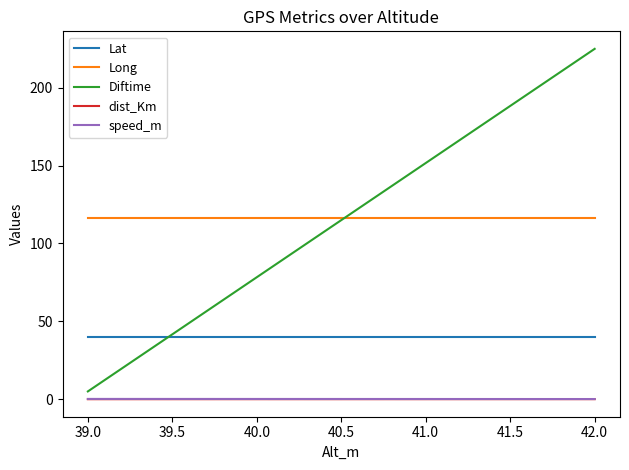

How many lines are shown in the chart?

5